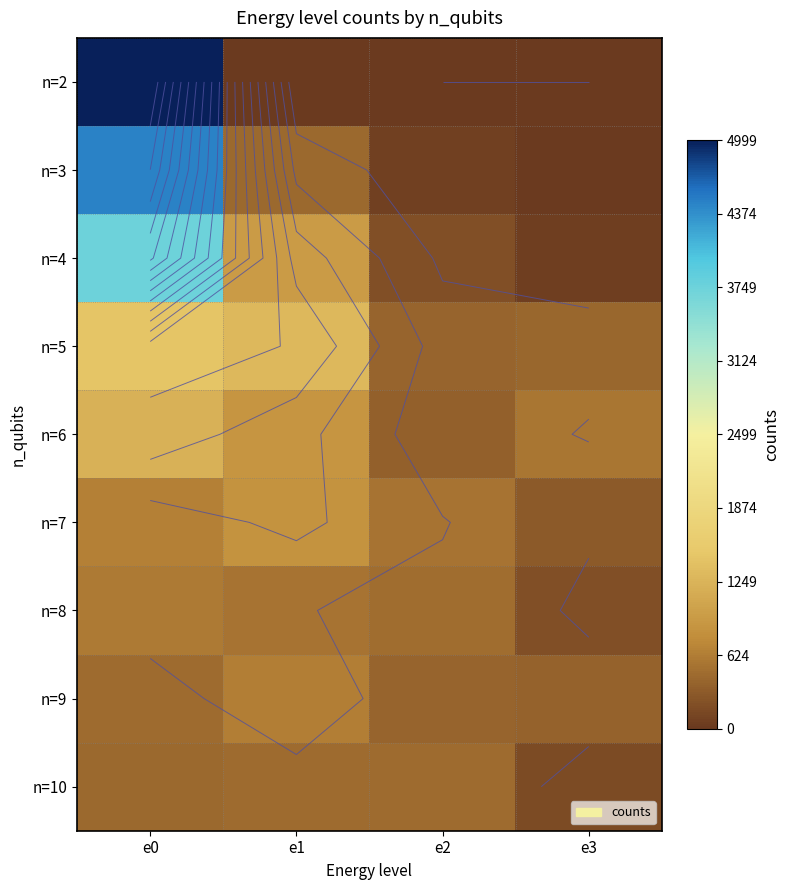

At how many categories does at least one series exceed 3293?

1